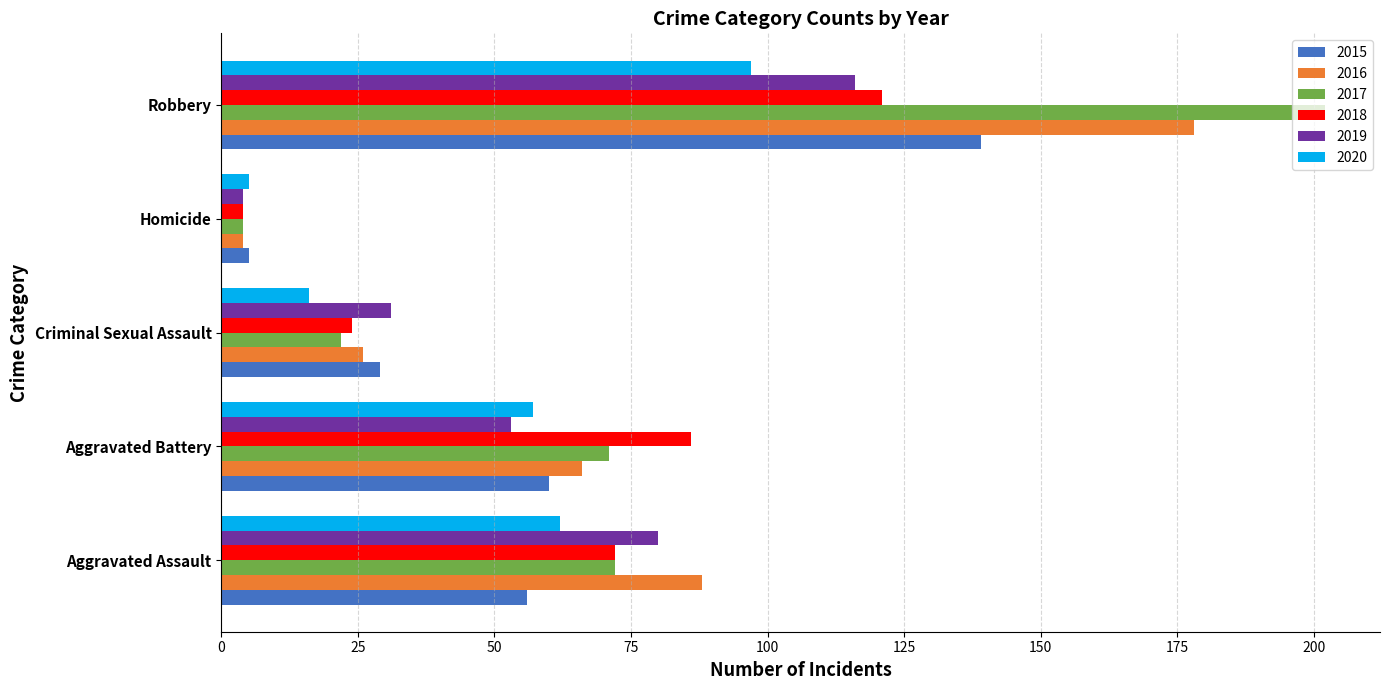

Is it true that 2019 equals 53 at Aggravated Battery?

True